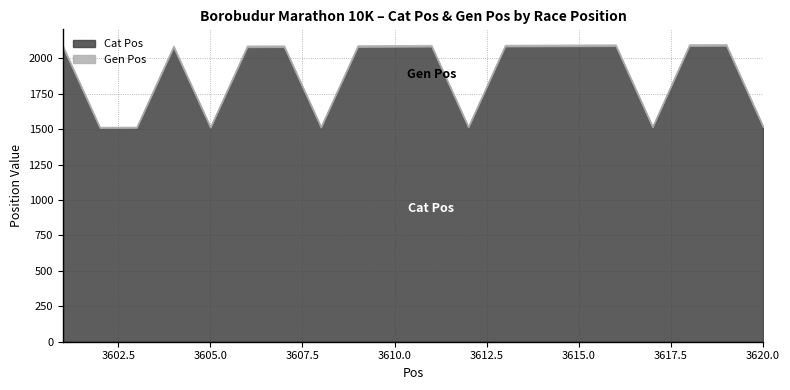

True or false: Gen Pos has more than 1 interior local peaks.

True